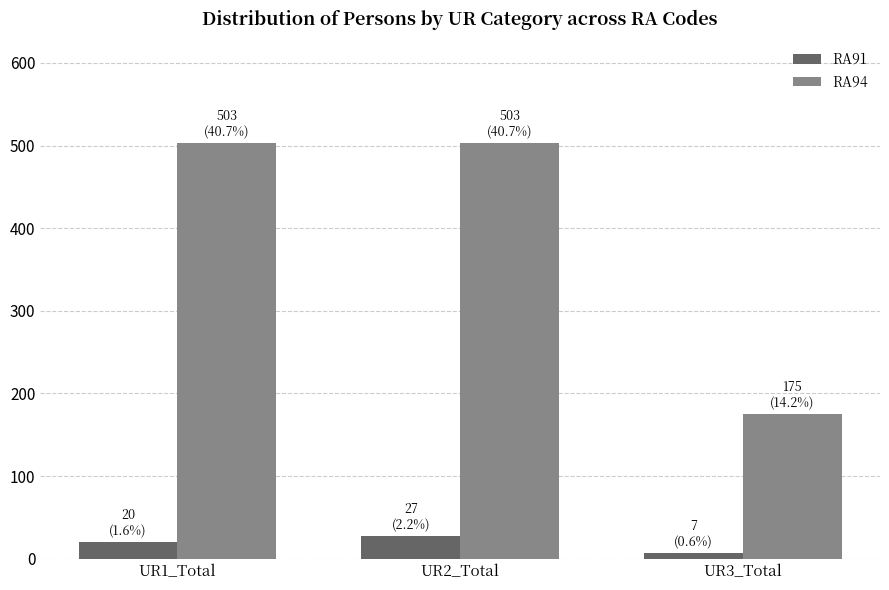

Which category has the lowest value in the RA94 series?

UR3_Total